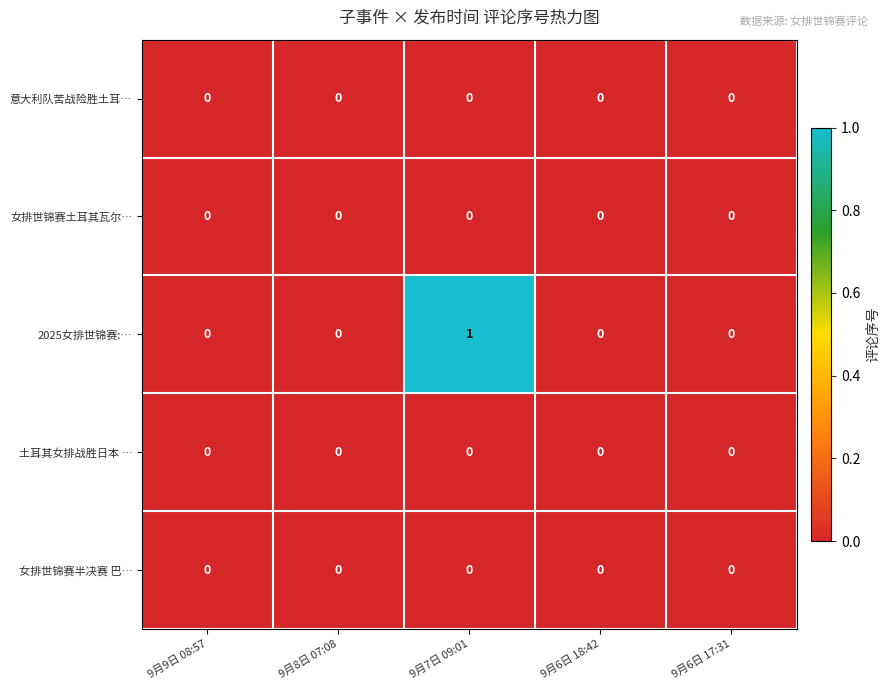

Which label corresponds to the largest value in the chart?

9月7日 09:01